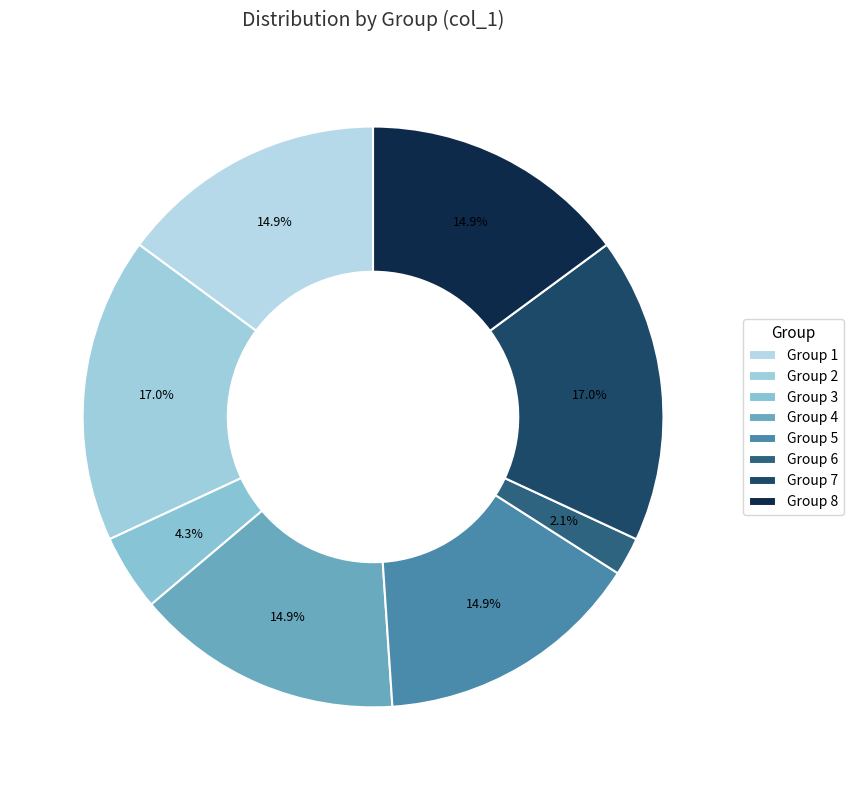

Which category has the smallest portion of the pie?

Group 6